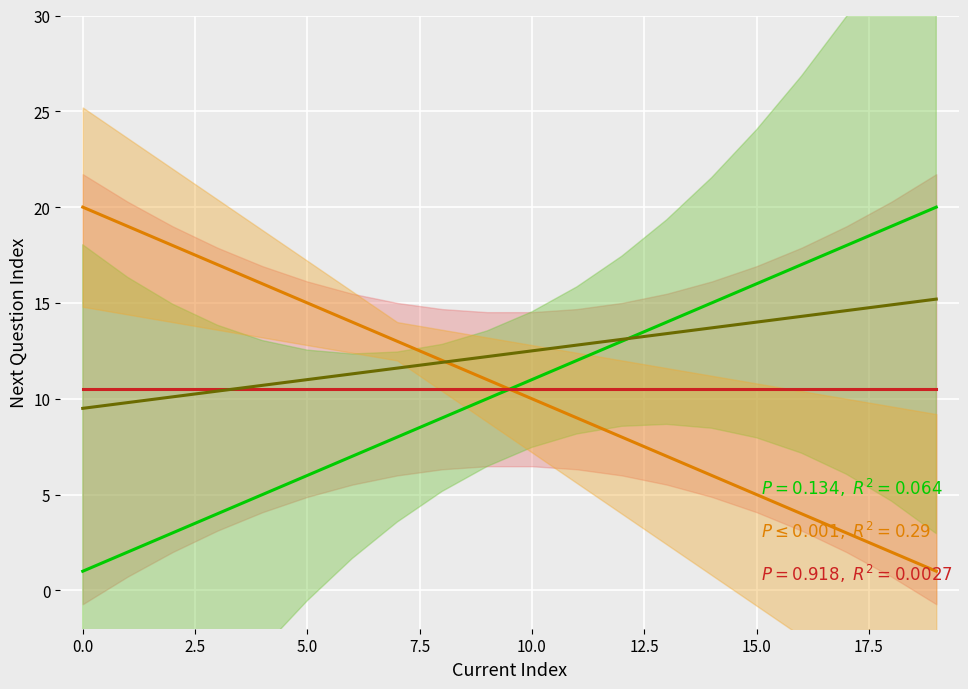

The Series A (green) series shows 7.5 at 13. True or false?

False